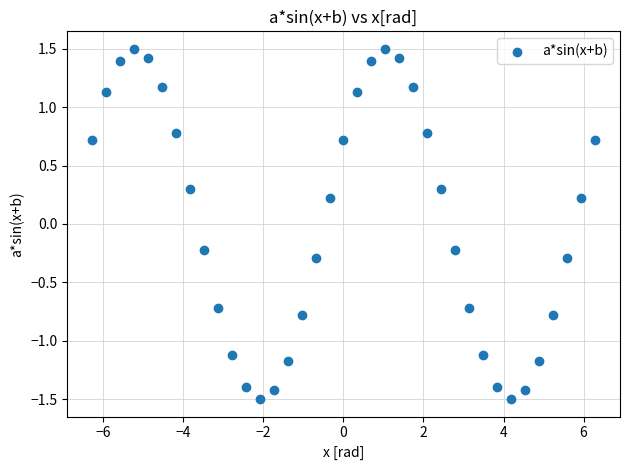

What is the range of Y values (max minus min)?

3.0